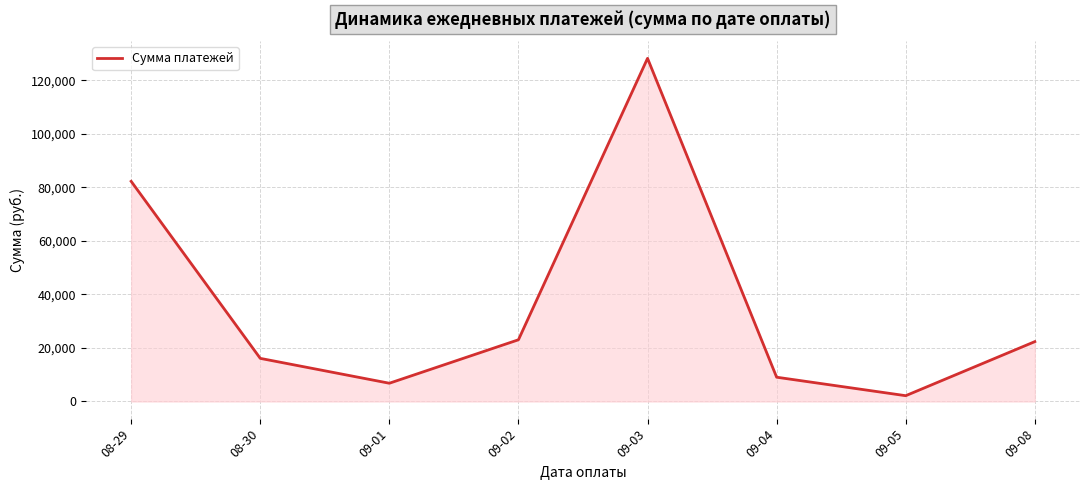

True or false: there are more than 1 points higher than both neighbors.

False